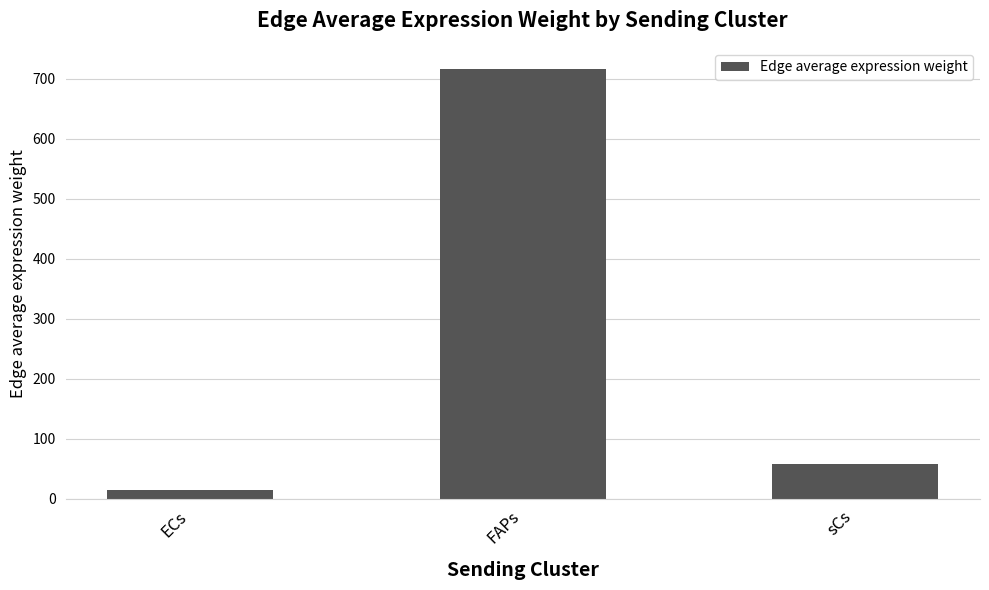

How many series are shown in this chart?

1